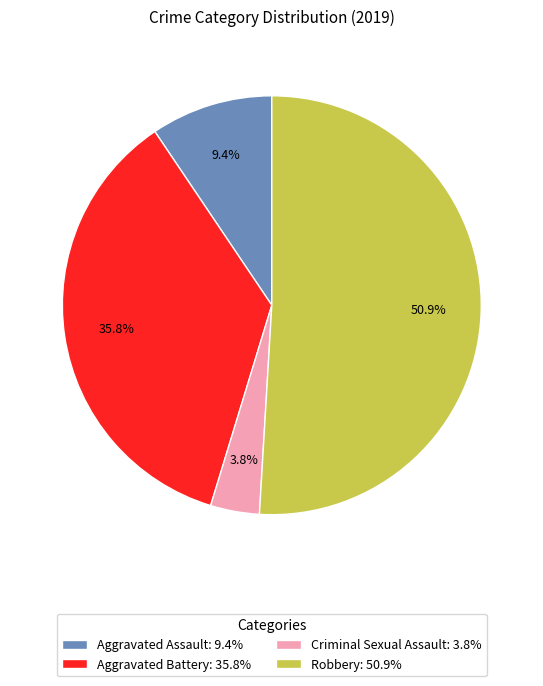

To the nearest percent, what portion does Criminal Sexual Assault represent?

4%